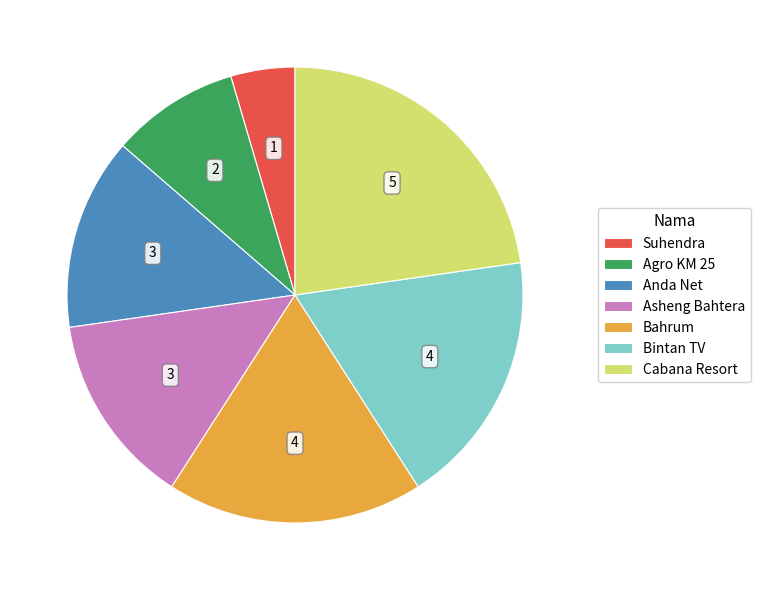

Between Agro KM 25 and Suhendra, which is larger?

Agro KM 25